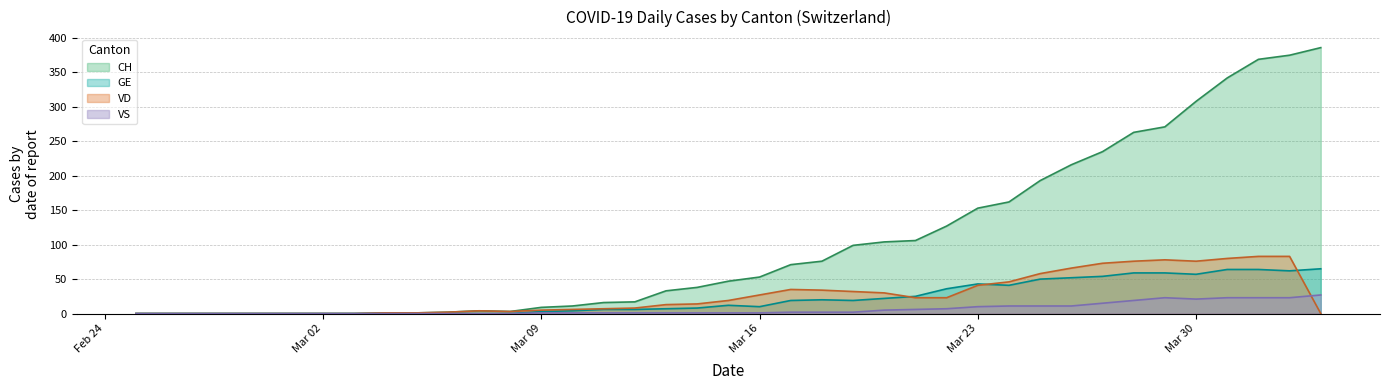

At which category is the sum across all series the highest?

2020-04-02